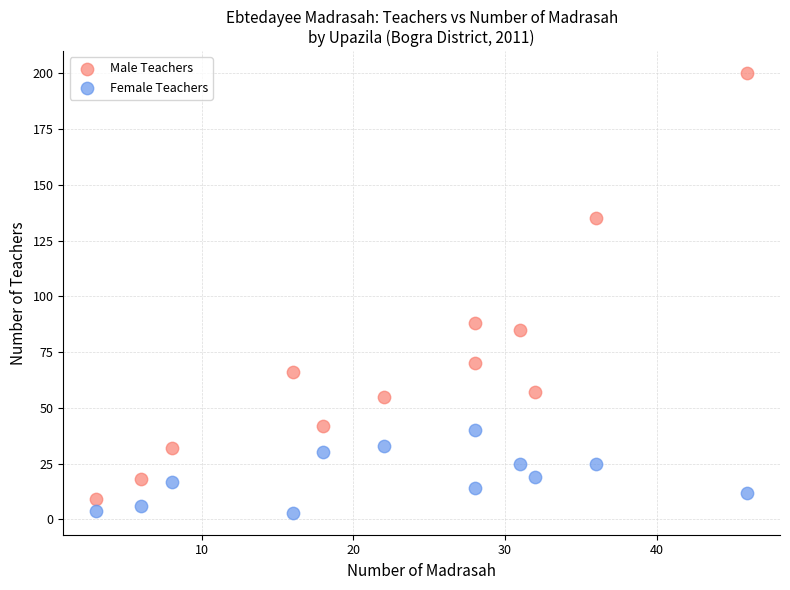

Which series reaches the maximum Y coordinate?

Male Teachers